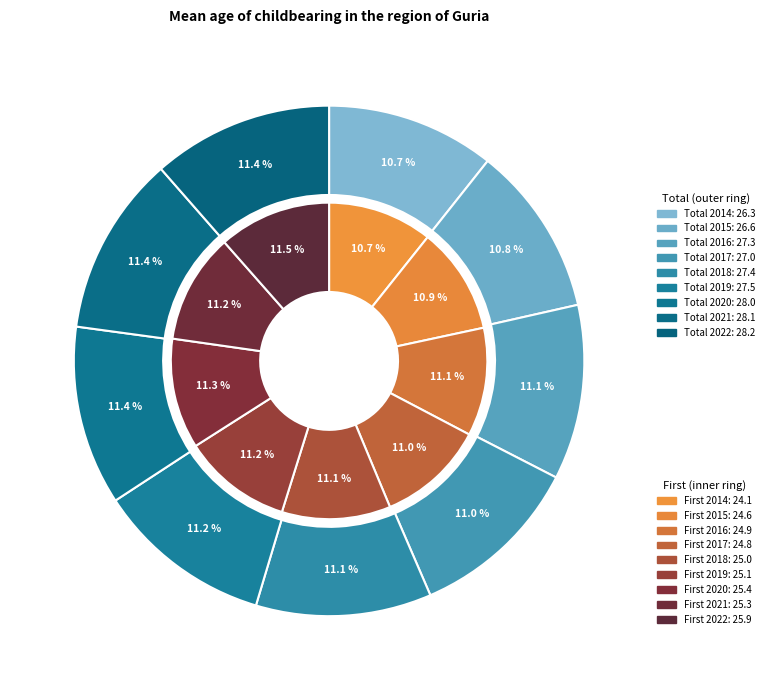

Between 2018 and 2019, which series saw the biggest shift?

Total